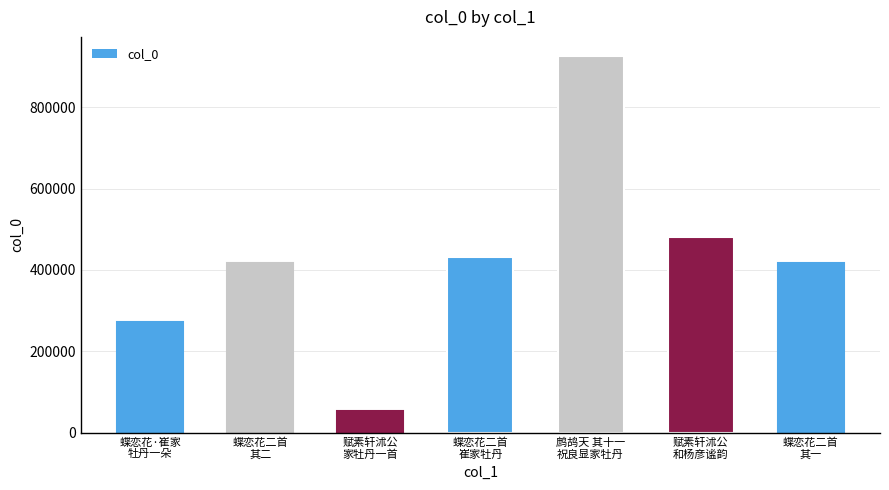

What is the value of the 2nd bar from the left?

416882